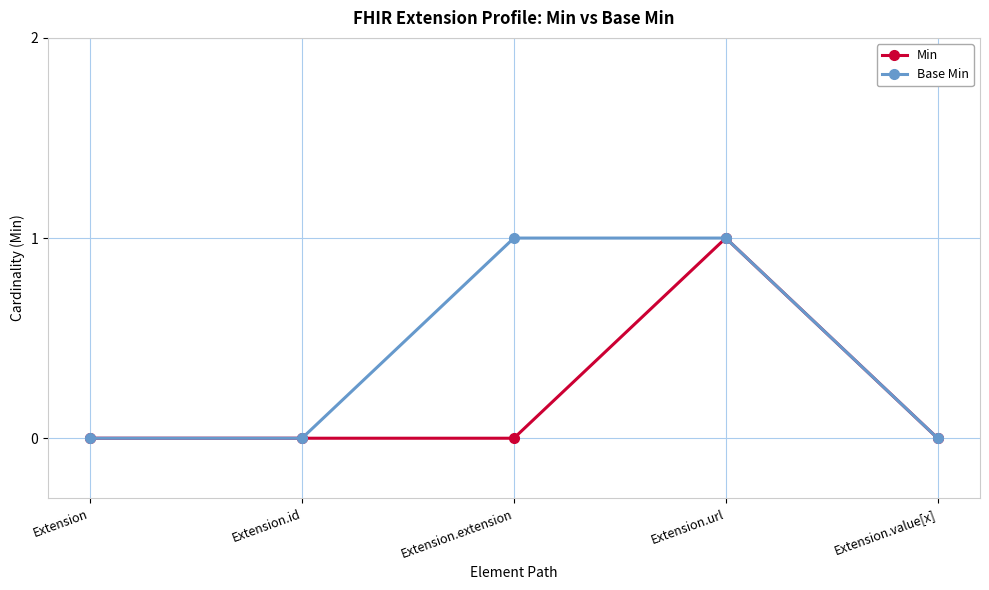

At Extension.extension, list the series in order from smallest to largest.

Min, Base Min